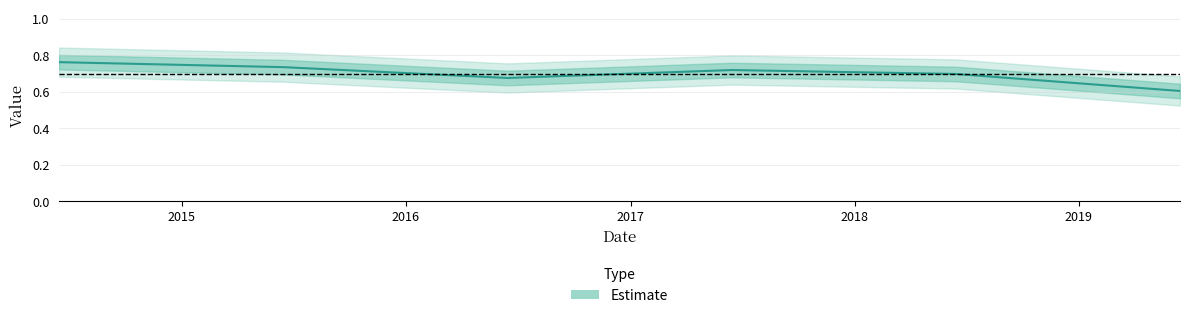

How many interior local peaks (higher than both neighbors) does the data have?

1